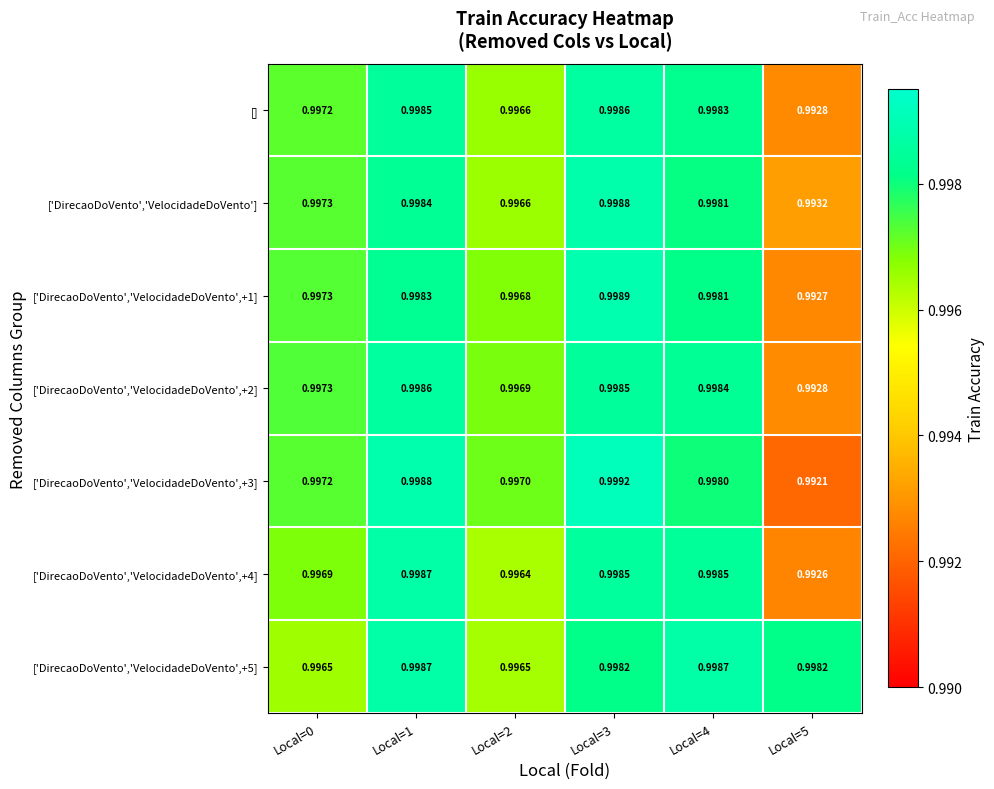

Which series changed the most between Local=0 and Local=2?

['DirecaoDoVento','VelocidadeDoVento']